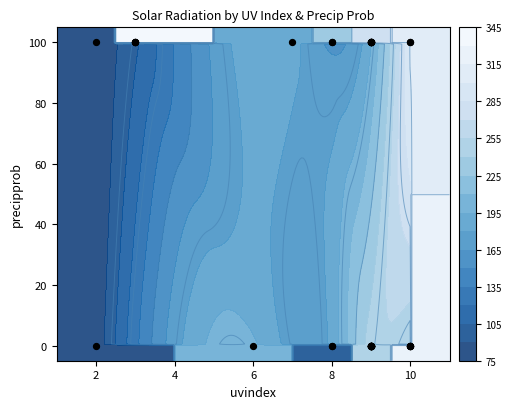

Reading right to left, transcribe all the data shown in this chart.

0	0	0	0	100	0	0	100	100	0	0	100	100	100	0	100	100	100	0	100	0	100	100	0	0	0	0	100	0	100	0	0	0	0	0	0	100	100	100	100